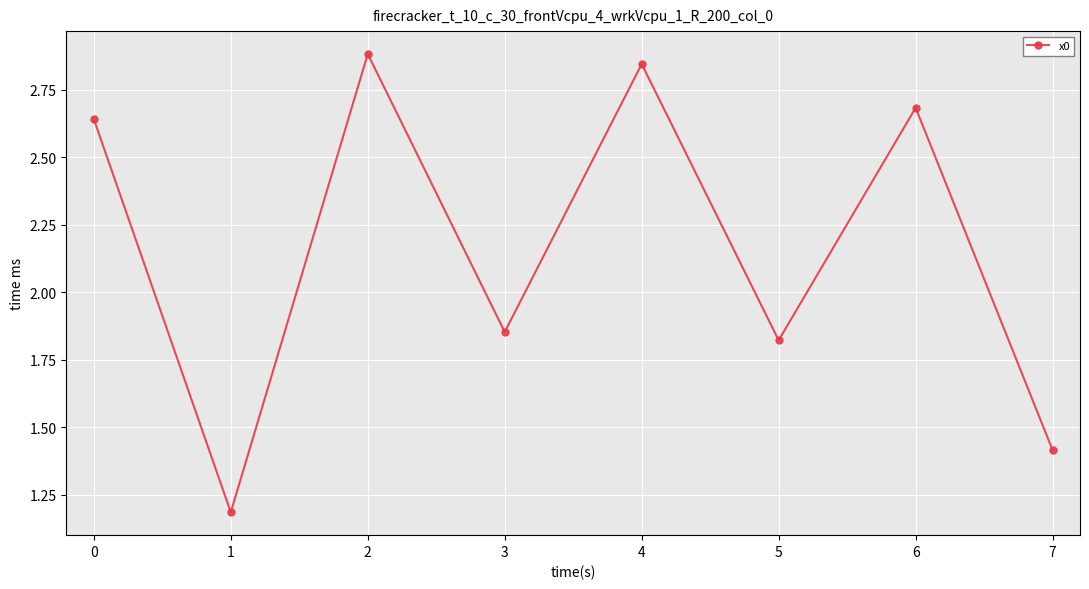

What is the sum of the values at 4 and 6?

5.5